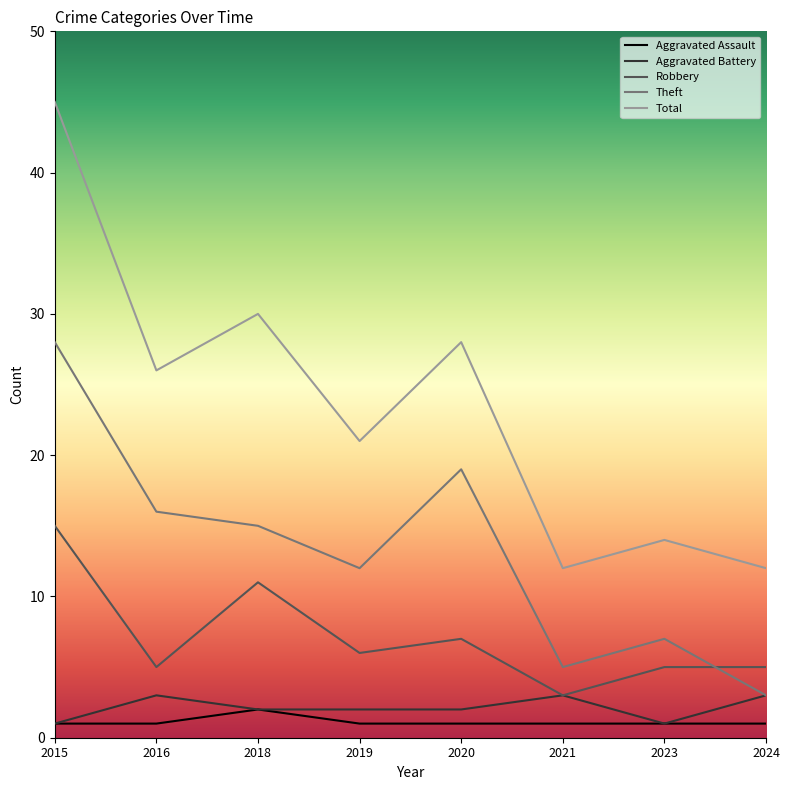

Which series has the widest spread of values?

Total